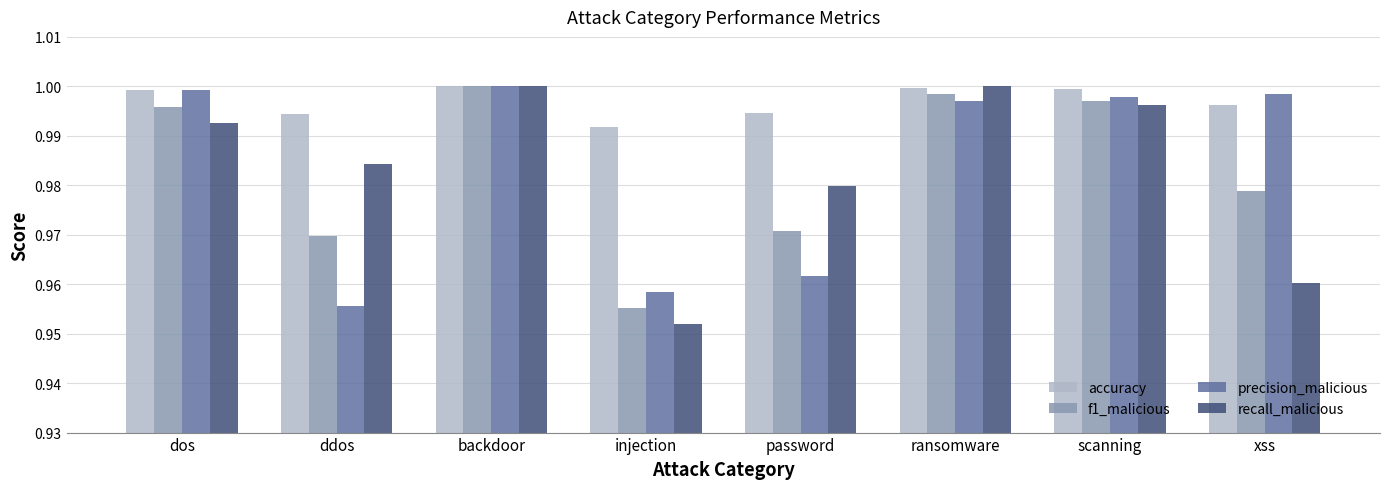

What position from the right is password?

4